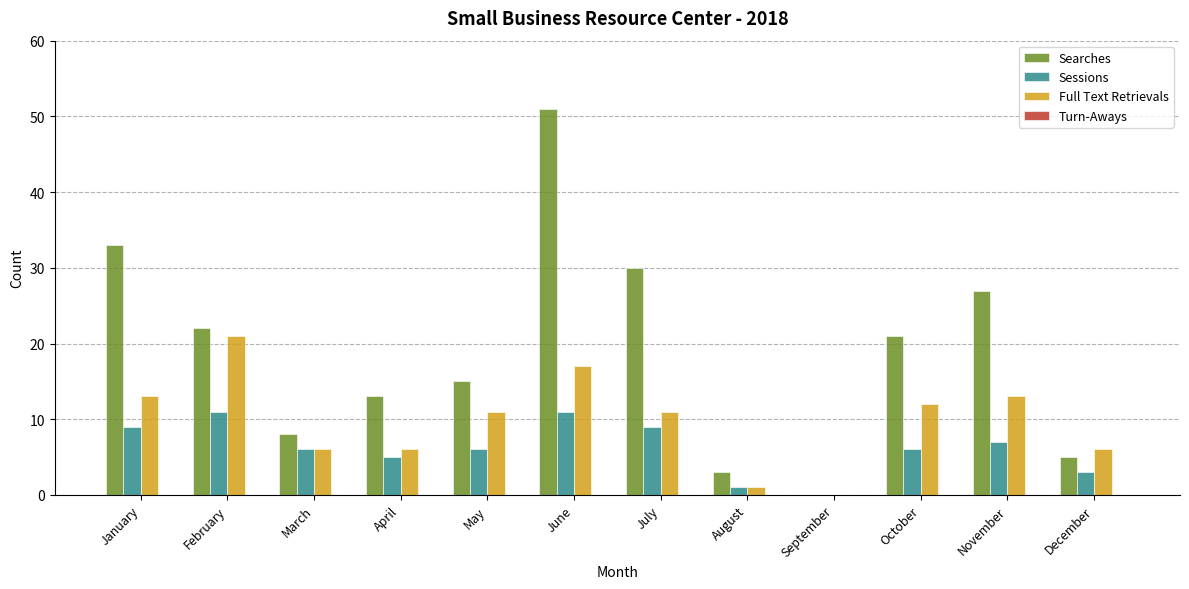

Which series has the widest spread of values?

Searches